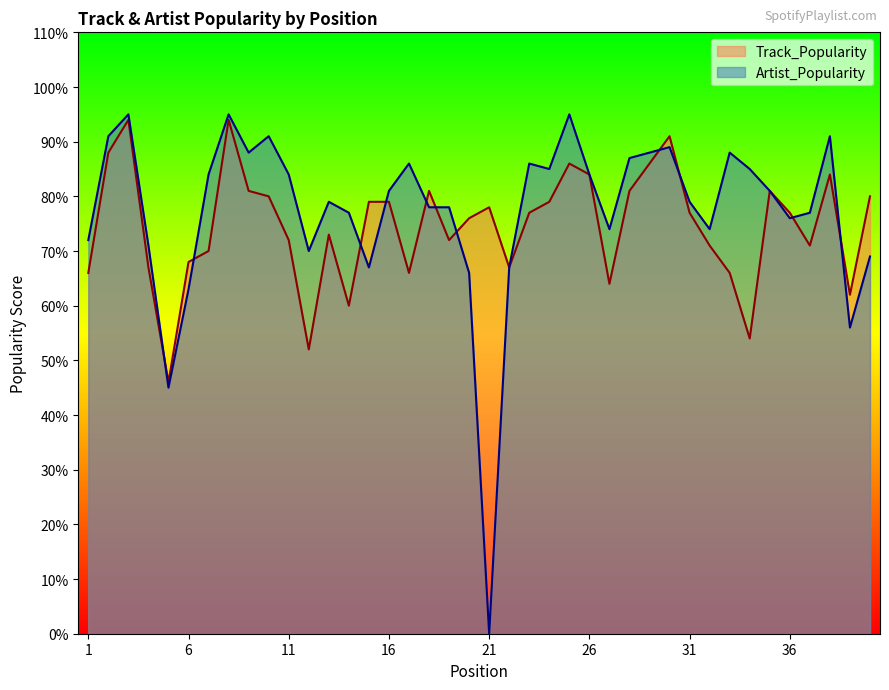

Which series has the largest total across all categories?

Artist_Popularity